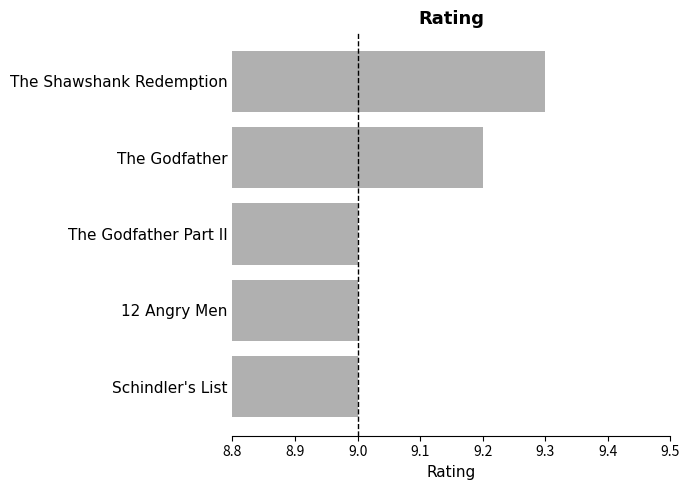

Read the value at The Godfather.

9.2